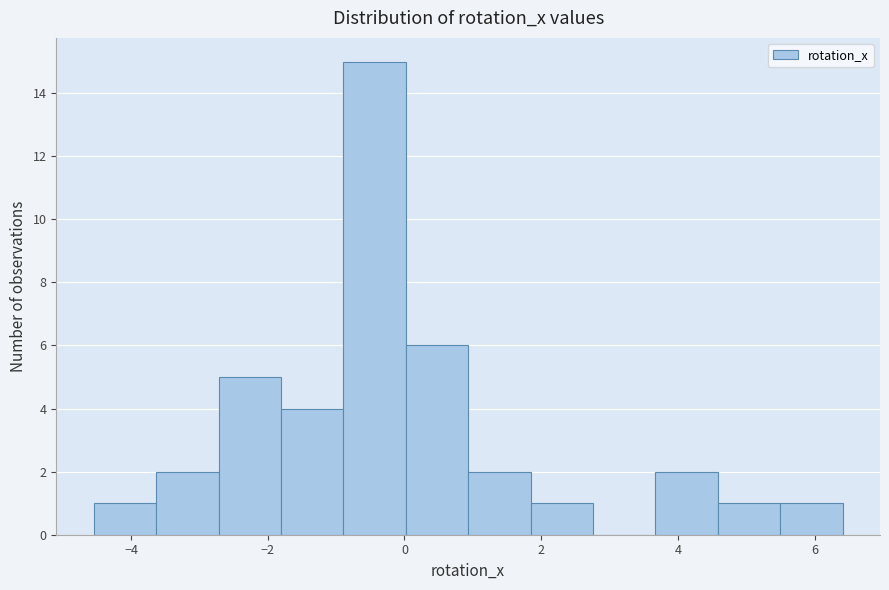

Reading left to right, list every bar in this chart as the range it spans on the x-axis followed by its height. Neither the bar edges nor the heights are printed on the chart, so give them approximately, as read against the axes.

-4.6 to -3.6: 1
-3.6 to -2.8: 2
-2.8 to -1.8: 5
-1.8 to -0.8: 4
-0.8 to 0.0: 15
0.0 to 1.0: 6
1.0 to 1.8: 2
1.8 to 2.8: 1
2.8 to 3.6: 0
3.6 to 4.6: 2
4.6 to 5.4: 1
5.4 to 6.4: 1